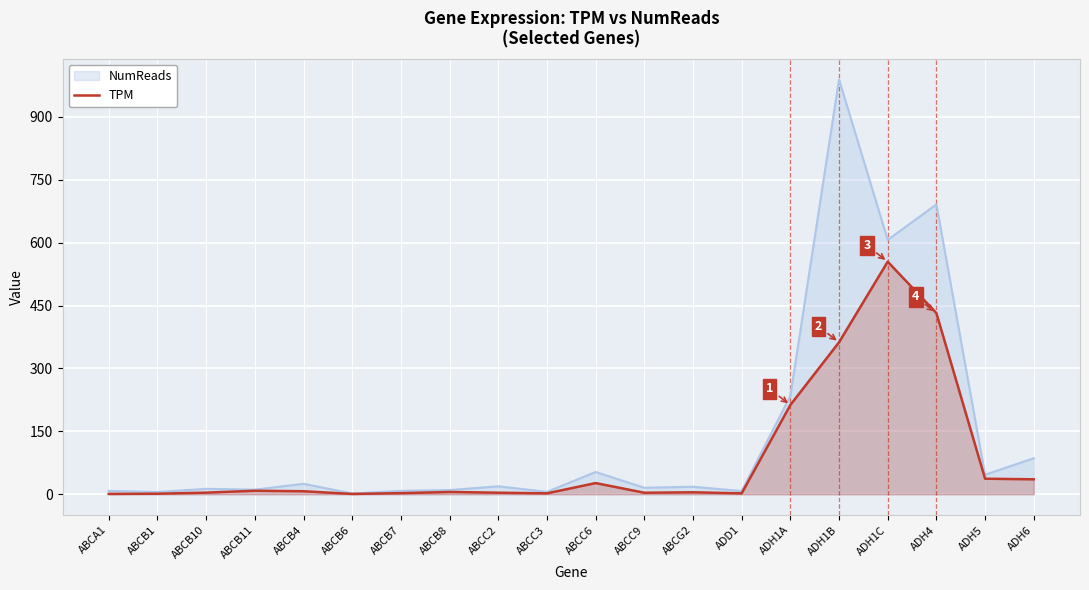

What are all the series names shown in the legend?

NumReads, TPM